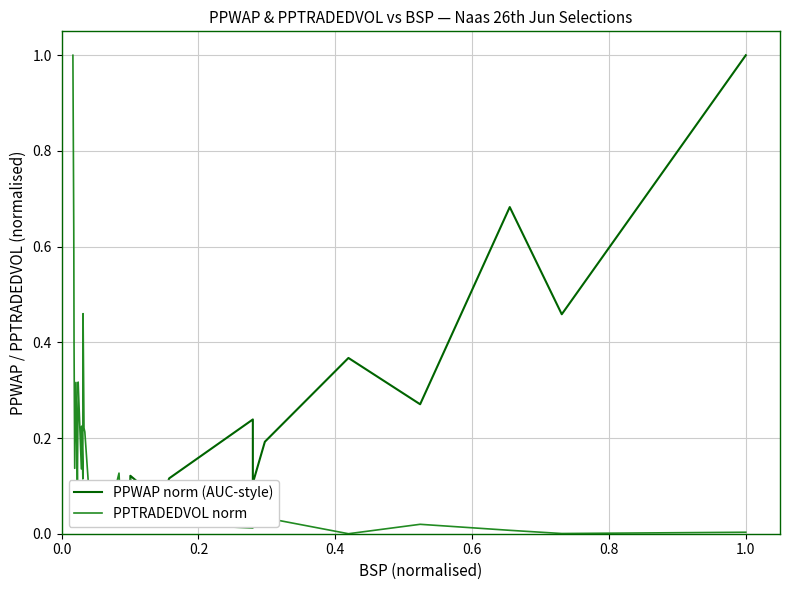

Reading left to right, transcribe all the data shown in this chart.

PPWAP norm (AUC-style): 0.0	0.0	0.0	0.0	0.0	0.0	0.0	0.0	0.0	0.0	0.0	0.0	0.0	0.0	0.0	0.0	0.0	0.0	0.0	0.0	0.1	0.1	0.1	0.1	0.1	0.1	0.1	0.1	0.1	0.1	0.1	0.1	0.2	0.1	0.2	0.4	0.3	0.7	0.5	1.0
PPTRADEDVOL norm: 1.0	0.6	0.4	0.1	0.3	0.1	0.3	0.3	0.1	0.2	0.1	0.3	0.5	0.2	0.2	0.1	0.1	0.0	0.0	0.0	0.0	0.0	0.1	0.0	0.0	0.1	0.1	0.0	0.0	0.0	0.1	0.0	0.0	0.1	0.0	0.0	0.0	0.0	0.0	0.0